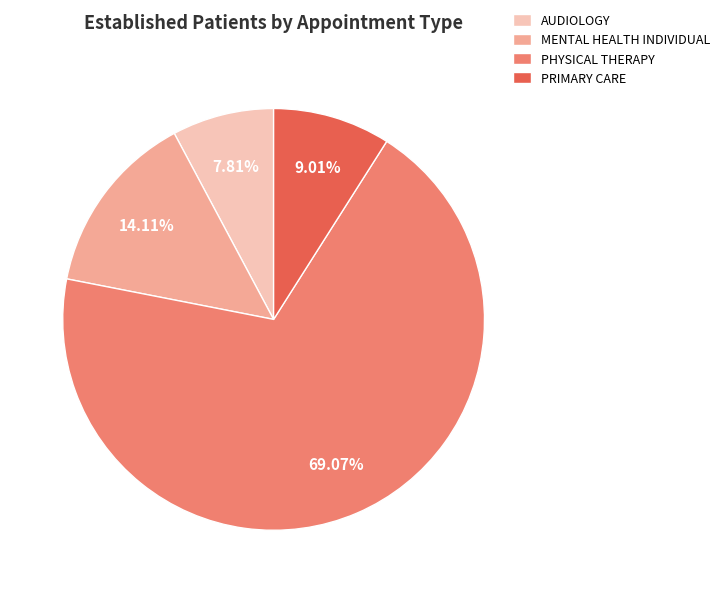

Is the sum of PHYSICAL THERAPY and AUDIOLOGY greater than half?

Yes